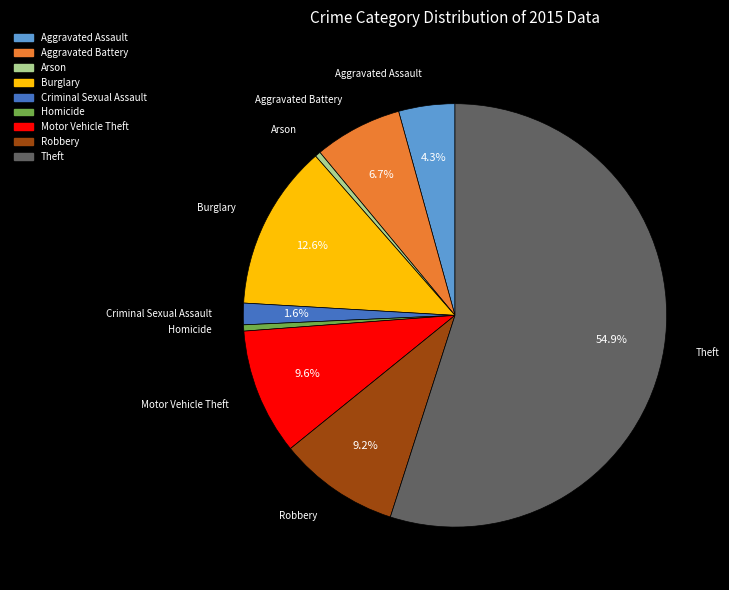

Which category accounts for the majority?

Theft